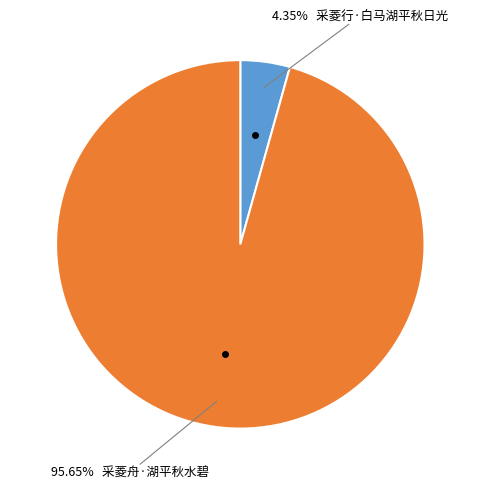

Count the number of slices in the pie.

2